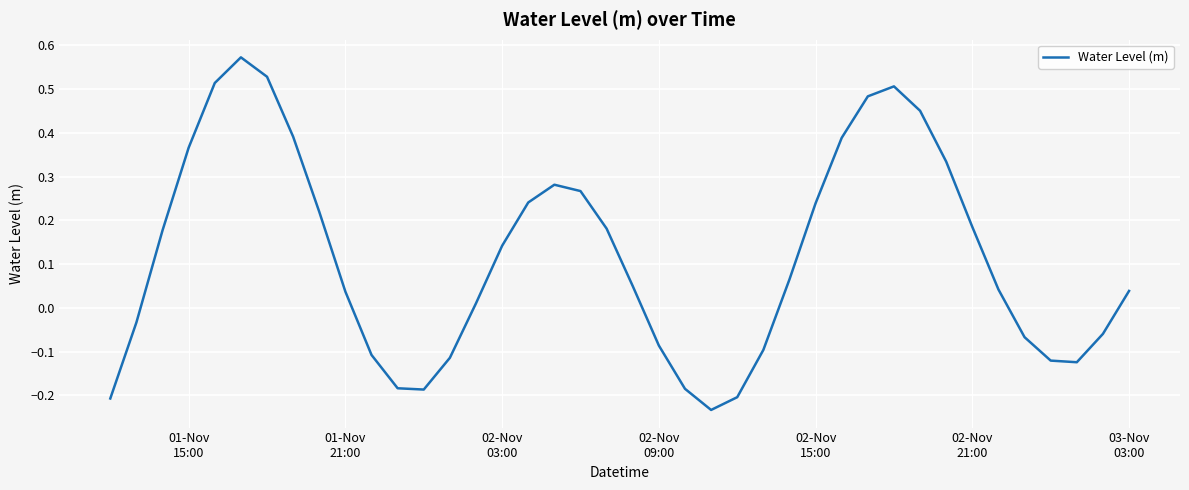

How many lines are shown in the chart?

1